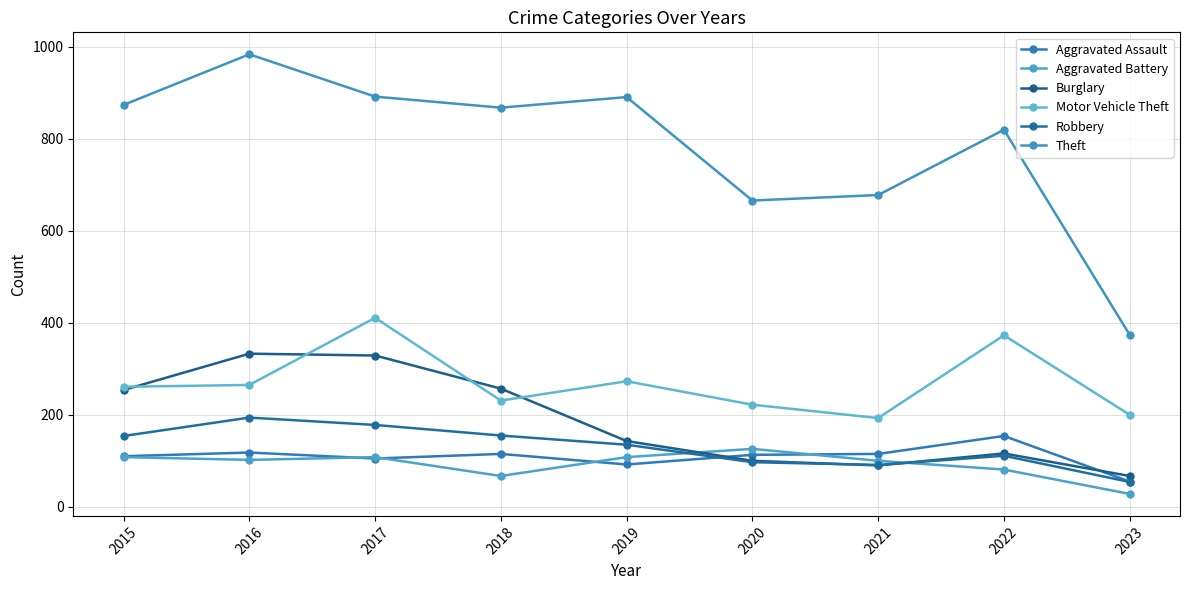

What is the difference between the highest and lowest values at 2015?

766